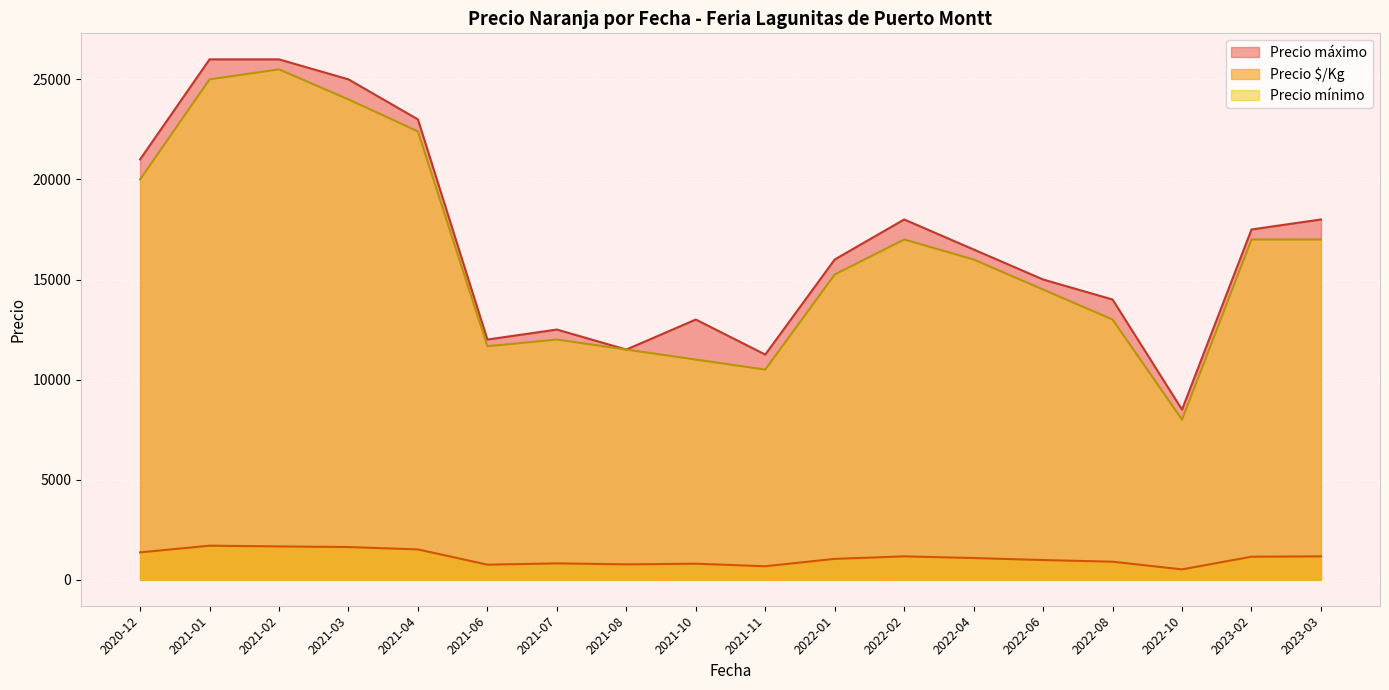

True or false: Precio mínimo and Precio $/Kg cross at least once.

False